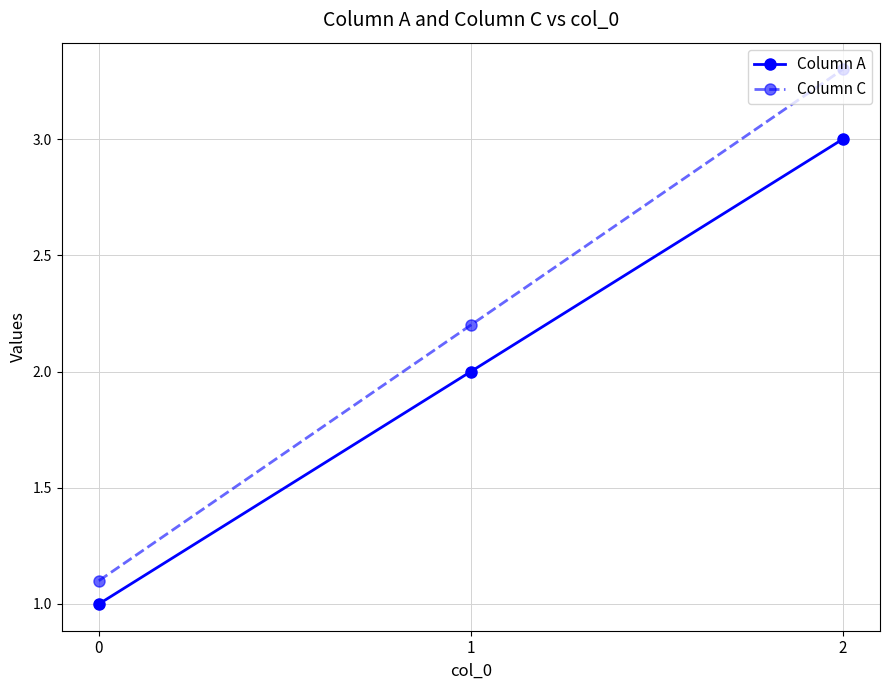

Does the chart display data point markers on the line(s)?

Yes